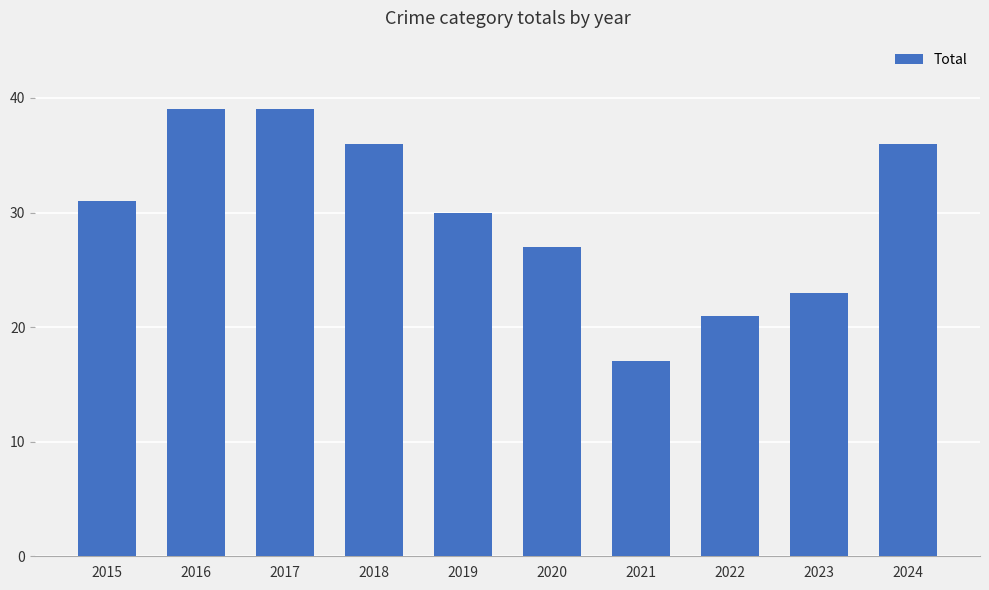

The value at 2022 is 21. True or false?

True